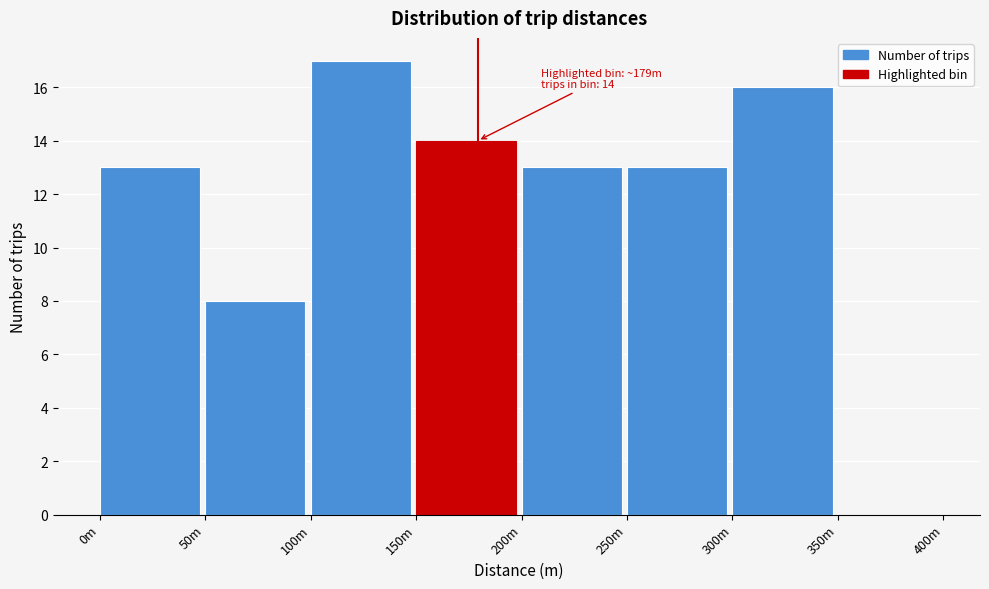

Reading right to left, extract all data points from this chart.

350m=0	300m=16	250m=13	200m=13	150m=14	100m=17	50m=8	0m=13